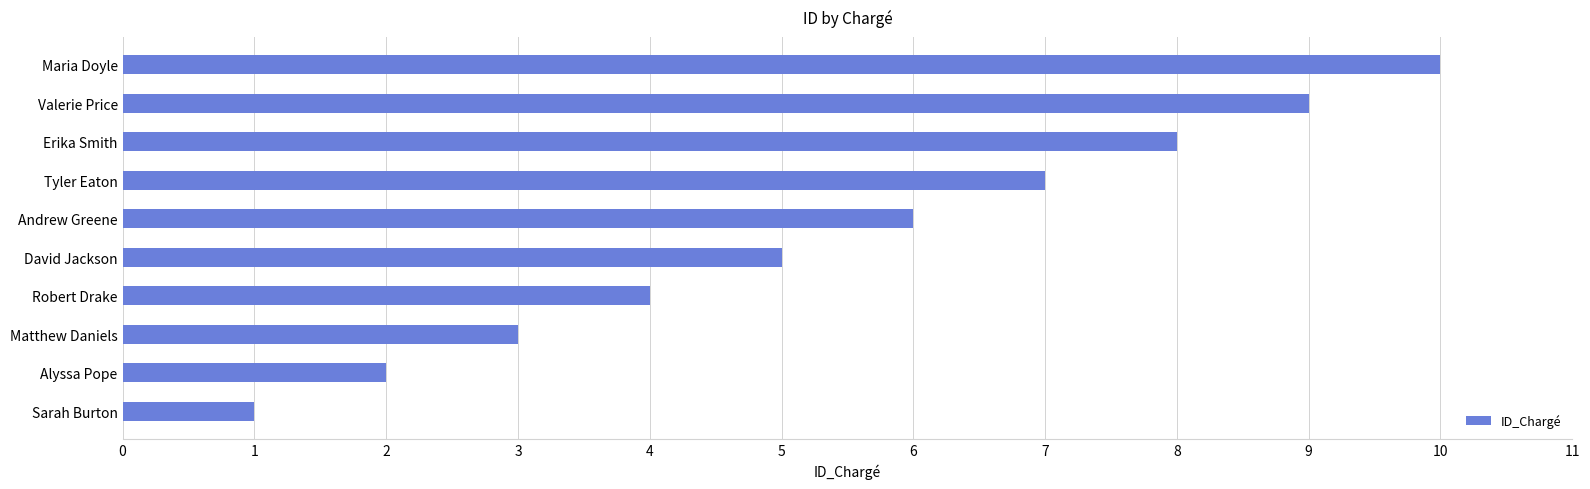

How many values are below 6?

5